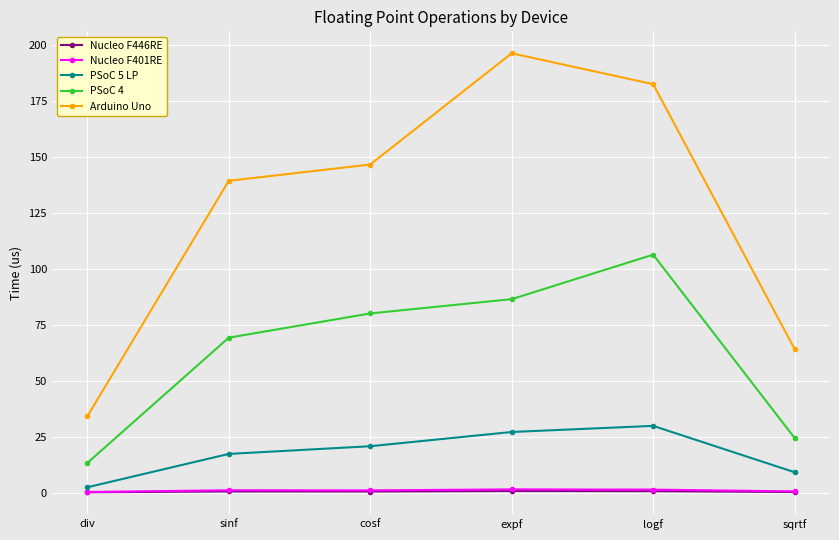

True or false: Nucleo F446RE and PSoC 4 cross at least once.

False